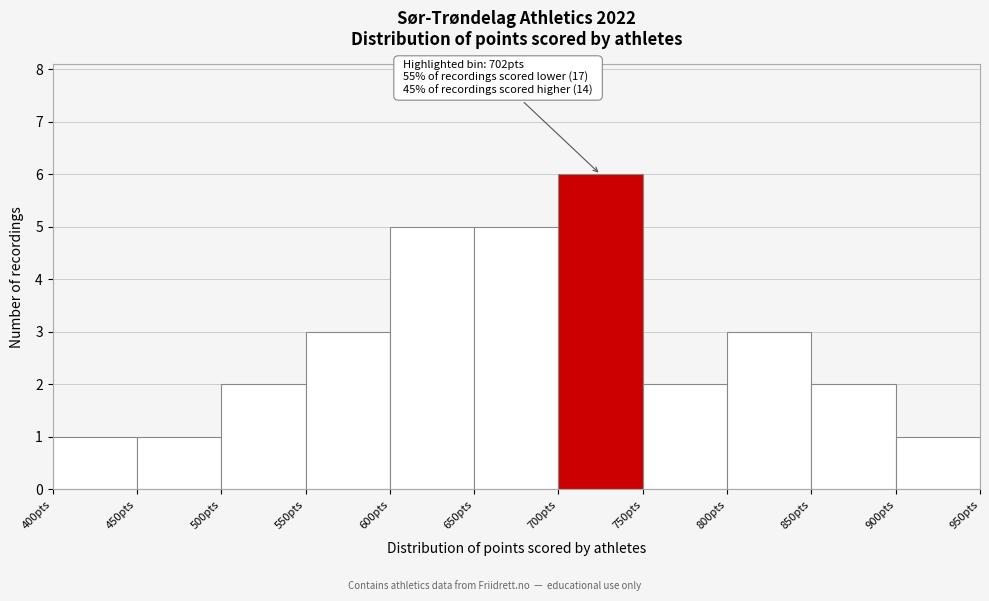

Which range on the x-axis has the tallest bar?

700 to 750